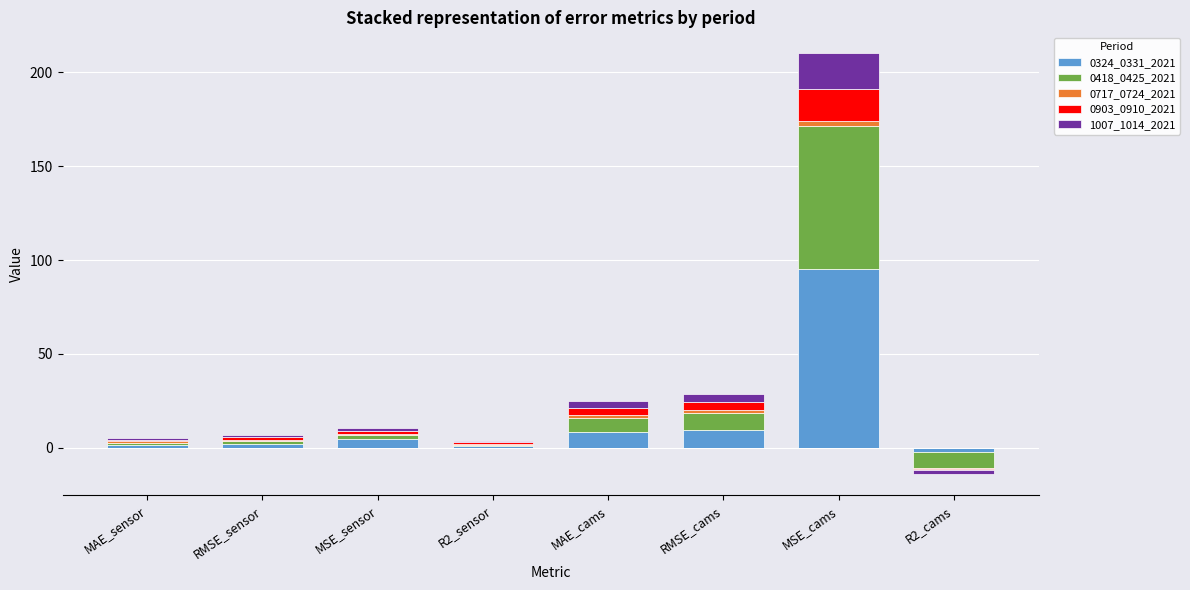

Rank the series at RMSE_cams from lowest to highest value.

0717_0724_2021, 0903_0910_2021, 1007_1014_2021, 0418_0425_2021, 0324_0331_2021